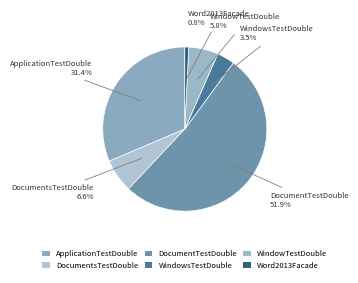

How many slices are in this pie chart?

6